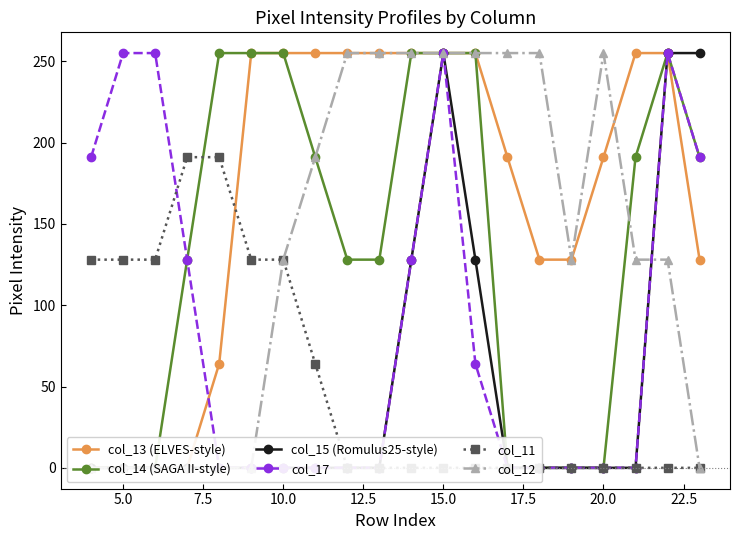

The col_11 series shows 339 at 10.0. True or false?

False